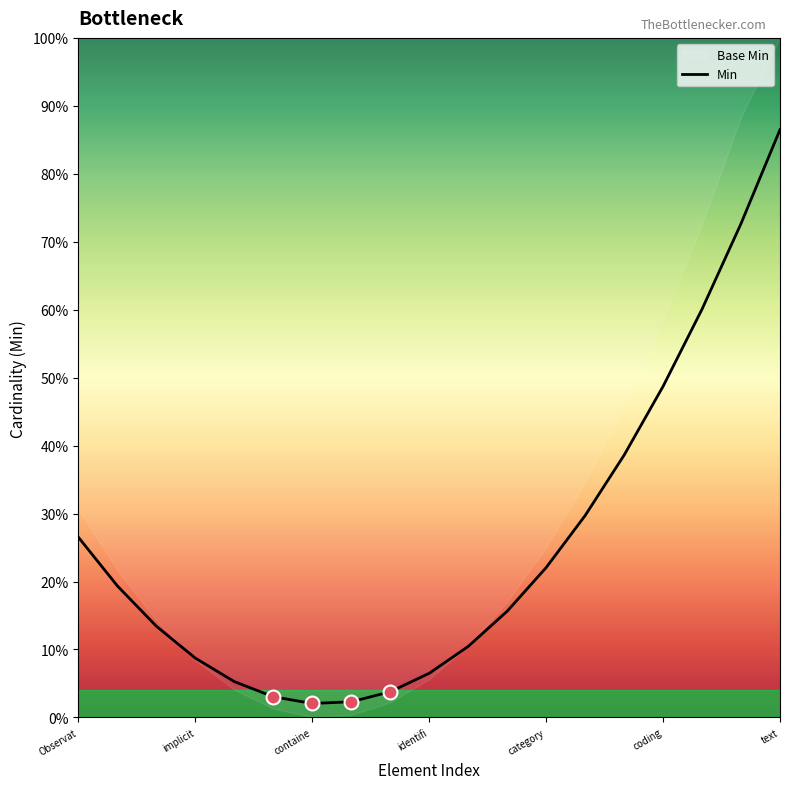

Which has a higher value, Observat or 7?

Observat